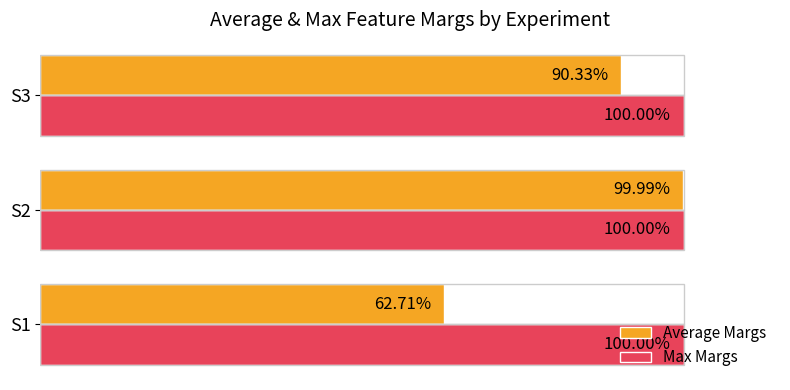

What are all the series names shown in the legend?

Average Margs, Max Margs